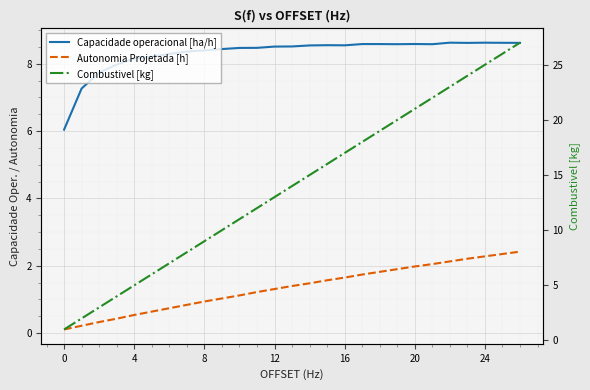

What is the value of the Combustivel [kg] point at the 15th from the left?

15.0